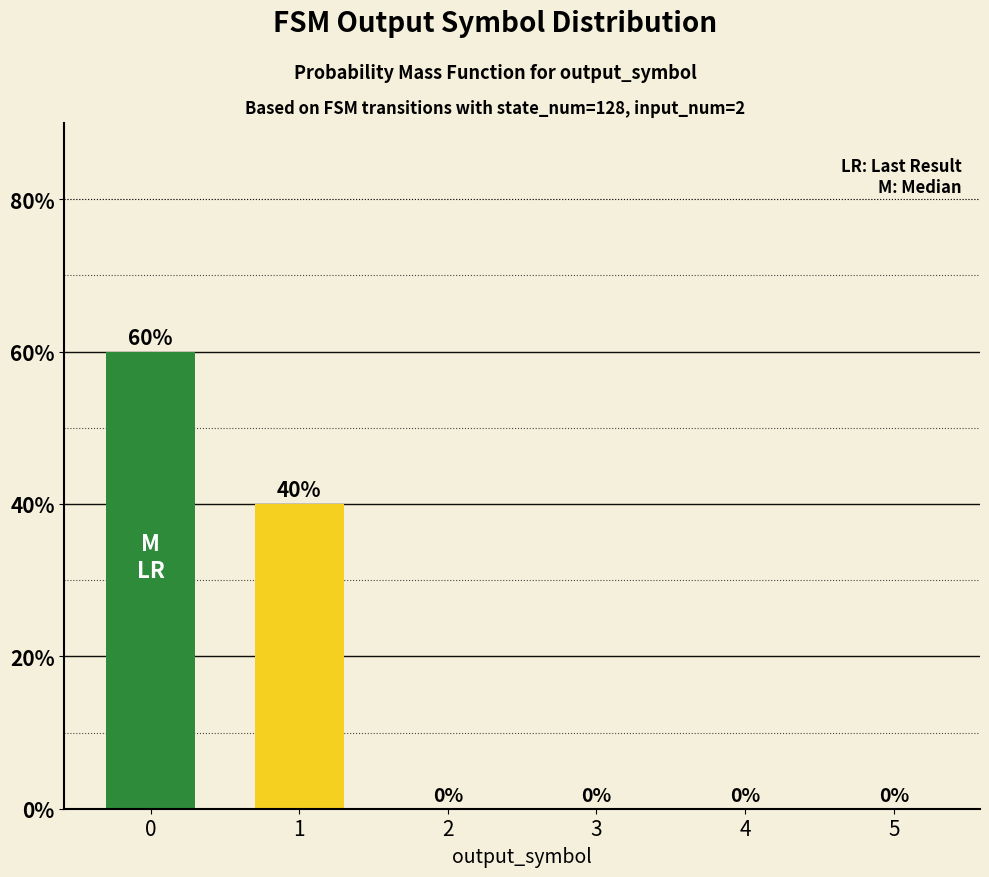

Are the bars horizontal?

No